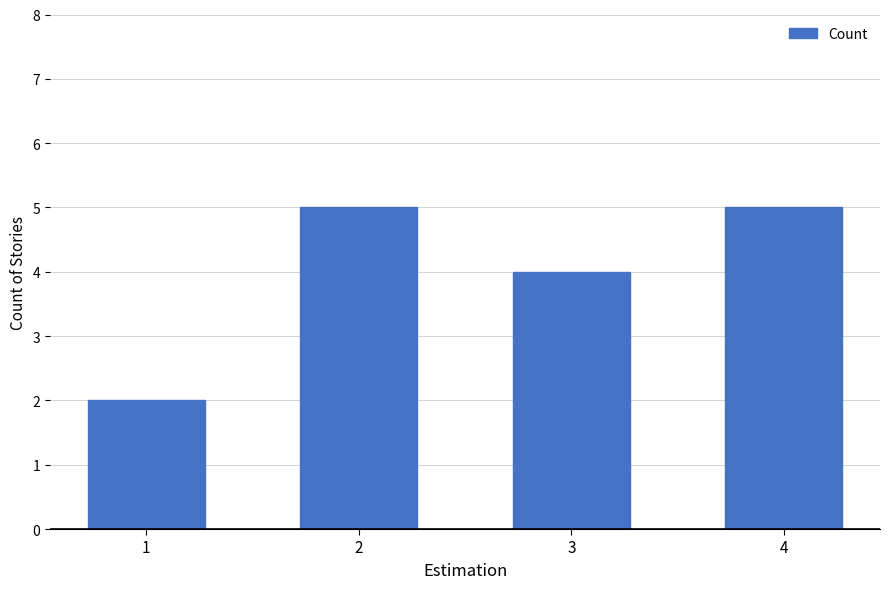

Reading left to right, transcribe all the data shown in this chart.

2	5	4	5